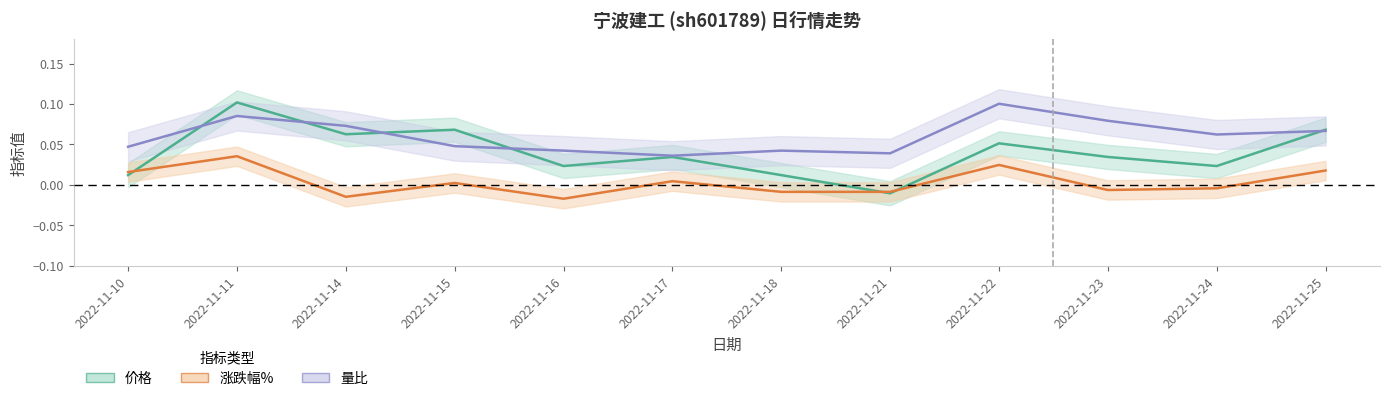

At which category does 量比 reach its first local valley?

2022-11-17